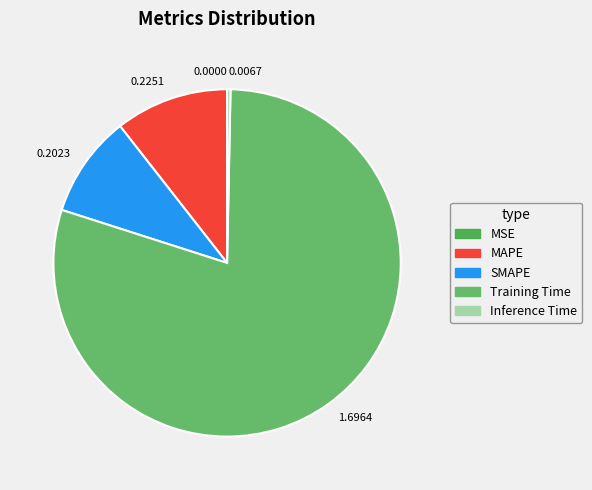

Which slice is the smallest?

MSE